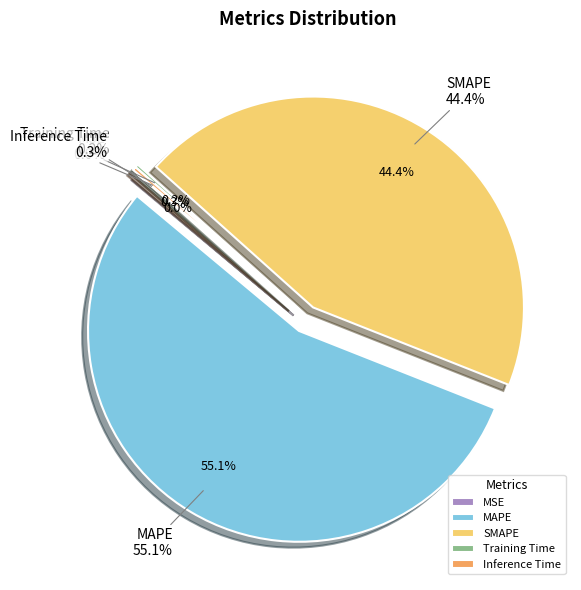

Which category has the biggest portion of the pie?

MAPE